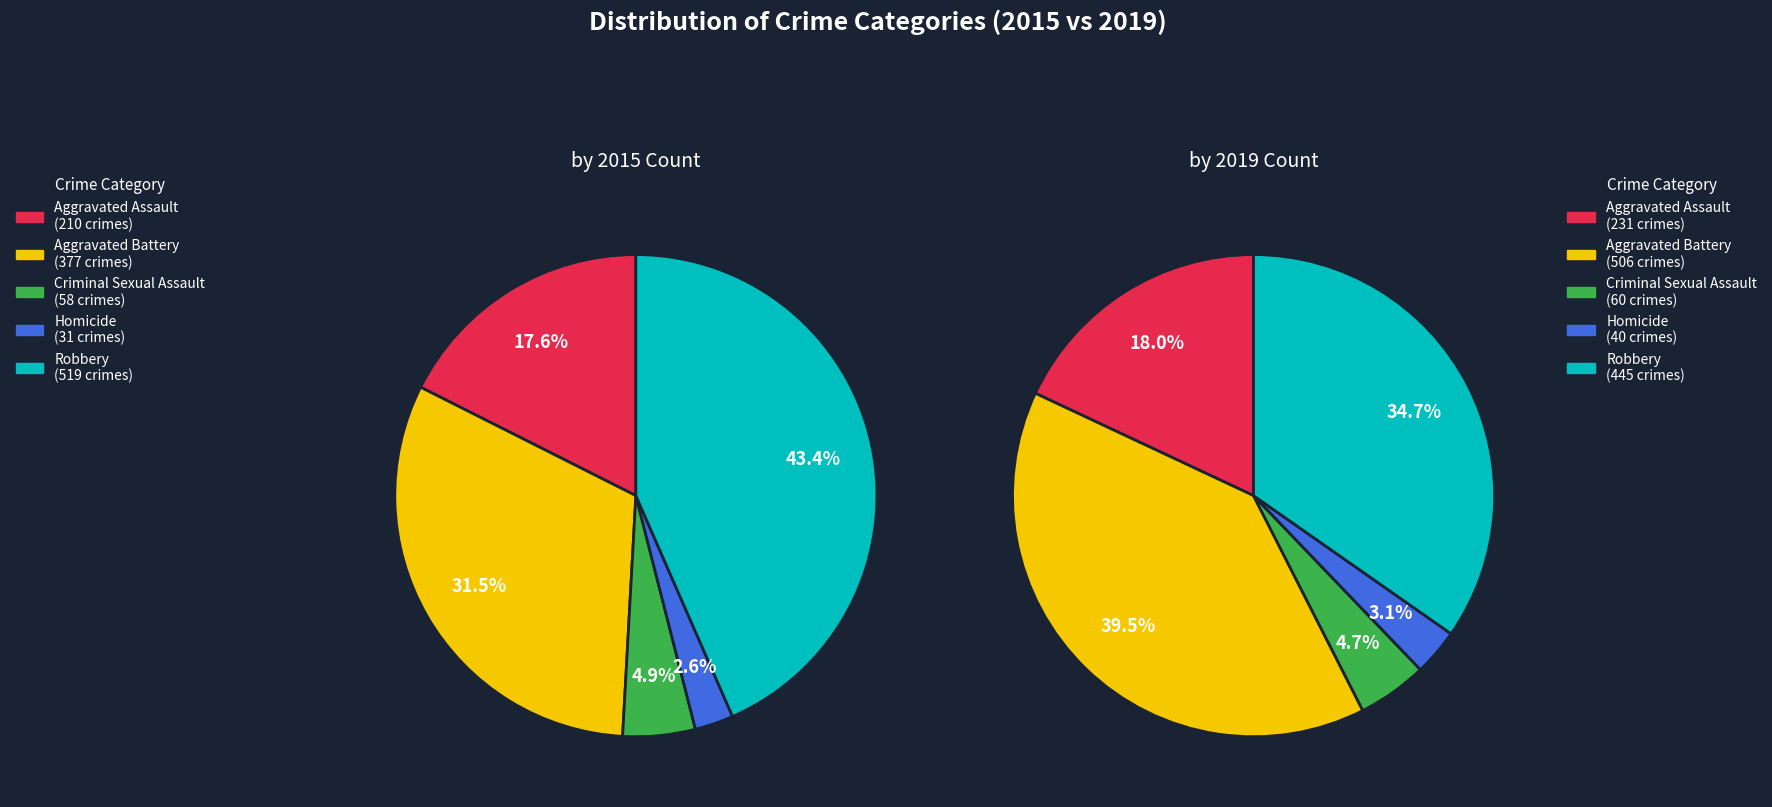

To the nearest percent, what portion does Criminal Sexual Assault represent?

5%